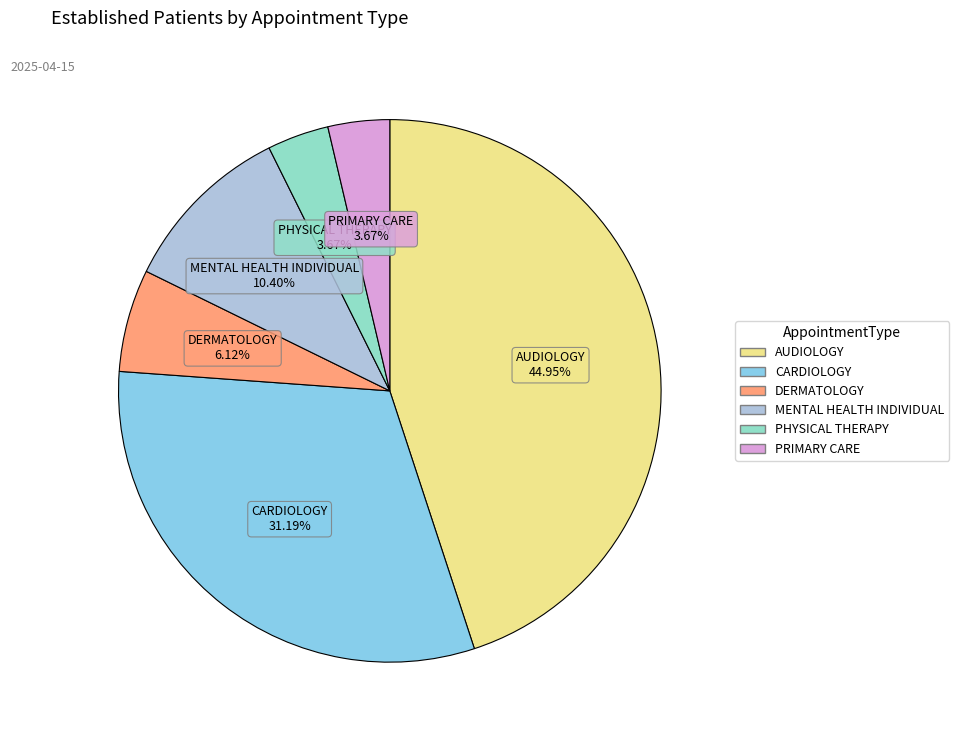

Count the number of slices in the pie.

6